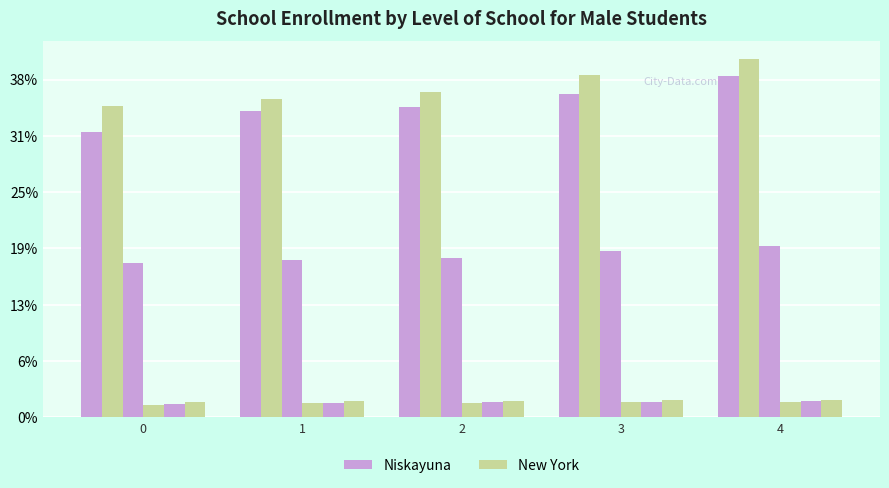

Does the chart contain stacked bars?

No